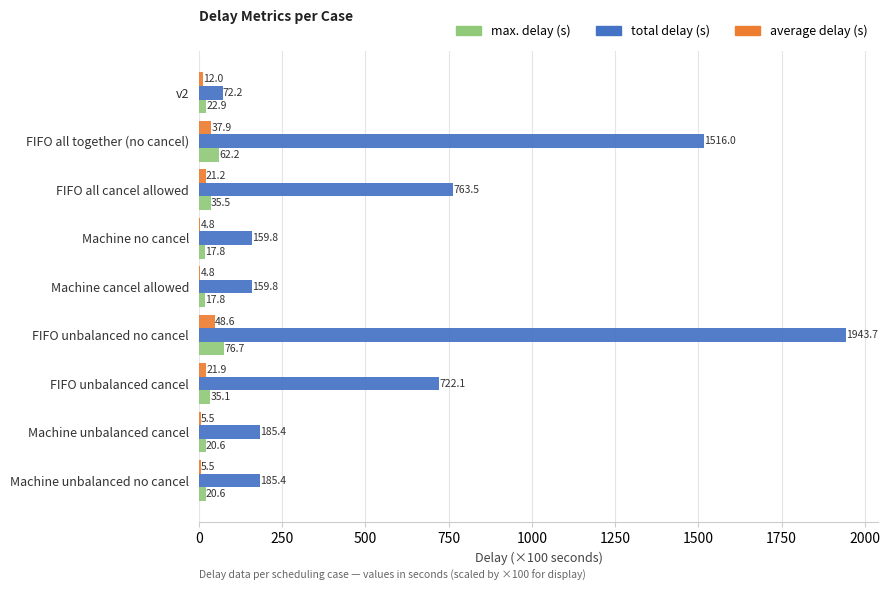

At which label is max. delay (s) closest to 47?

FIFO all cancel allowed